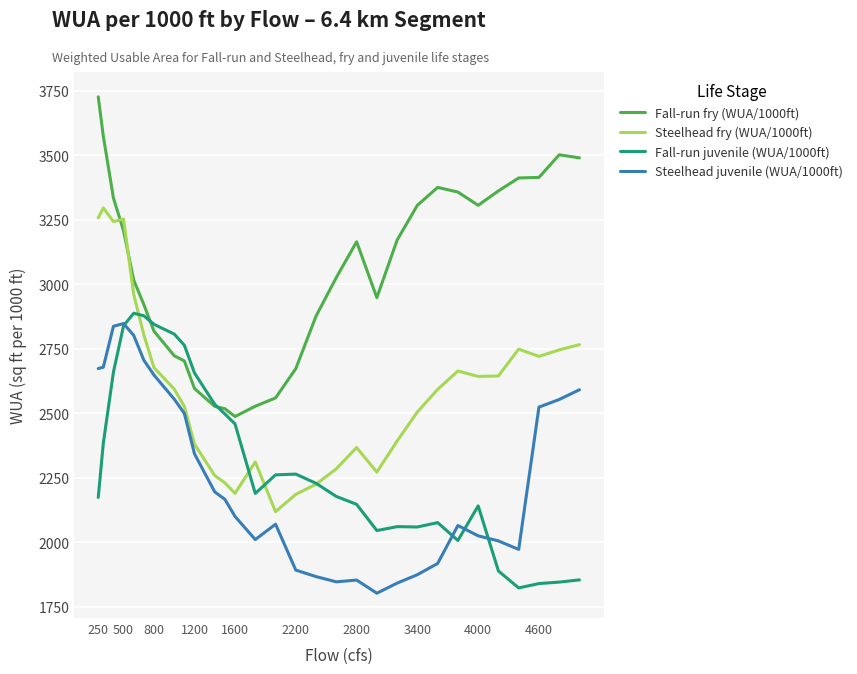

What is the minimum value shown in the chart?

1802.1